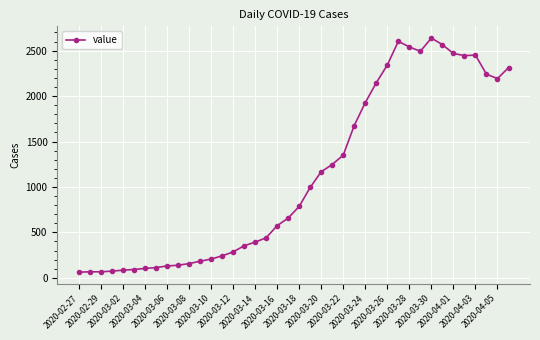

What is the value of the 2nd point from the left?

66